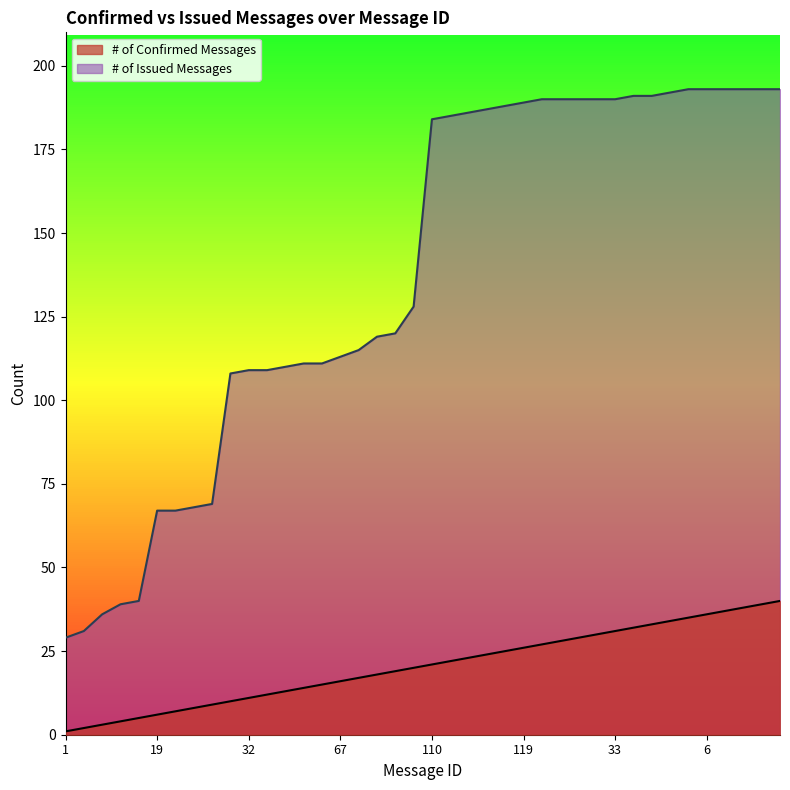

At 11, list the series in order from largest to smallest.

# of Issued Messages, # of Confirmed Messages